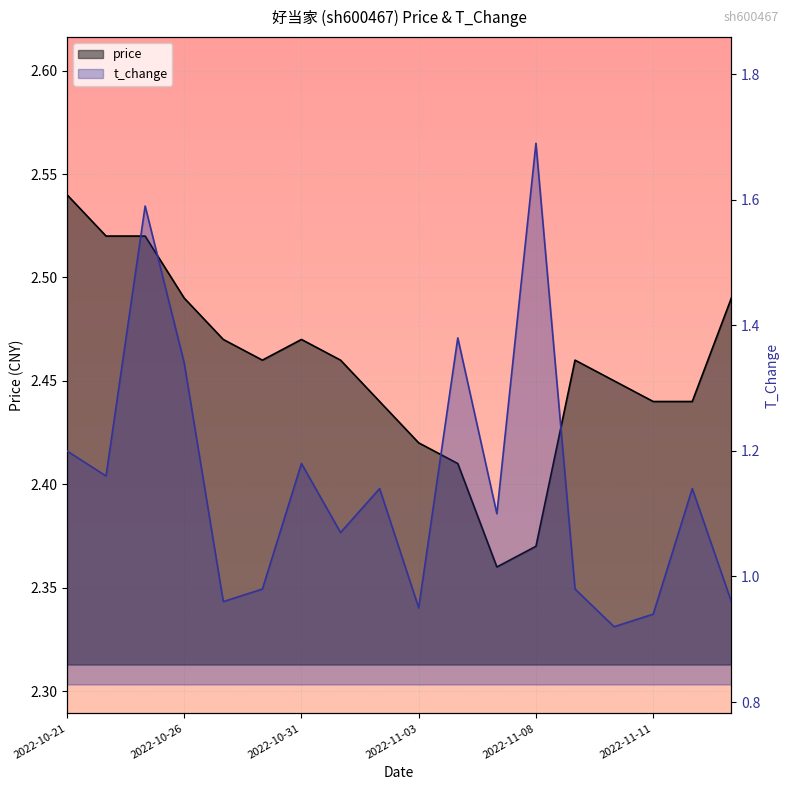

True or false: t_change has more than 0 points higher than both neighbors.

True